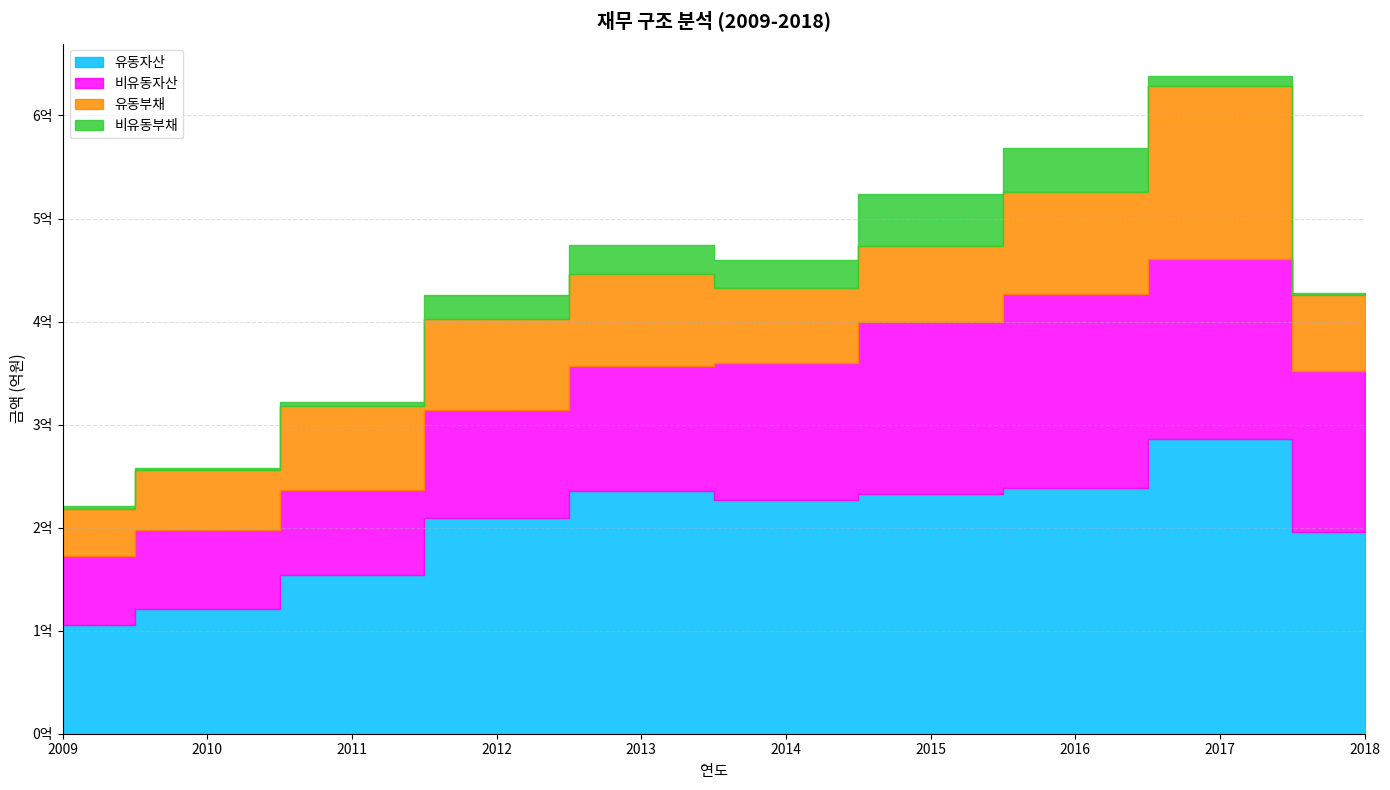

Rank the series by their average value, from highest to lowest.

유동자산, 비유동자산, 유동부채, 비유동부채